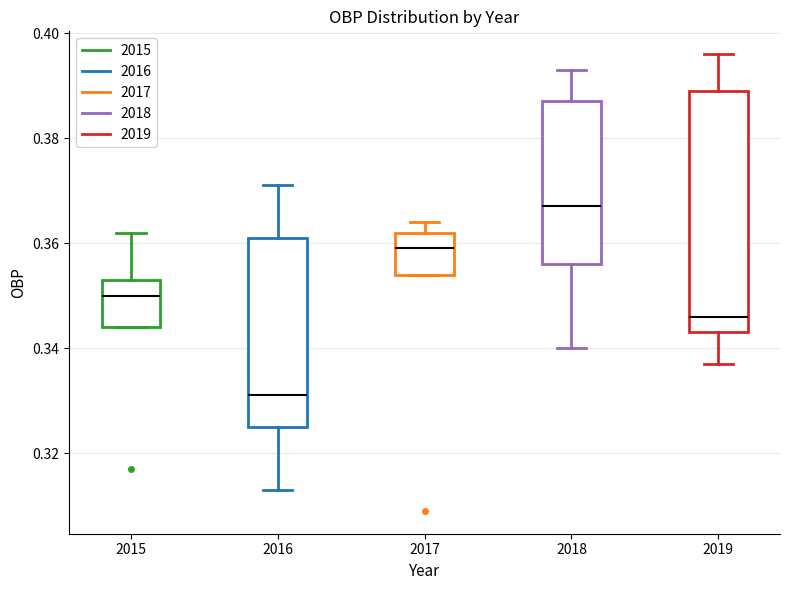

Which box is the tallest, from its lower edge to its upper edge?

2019